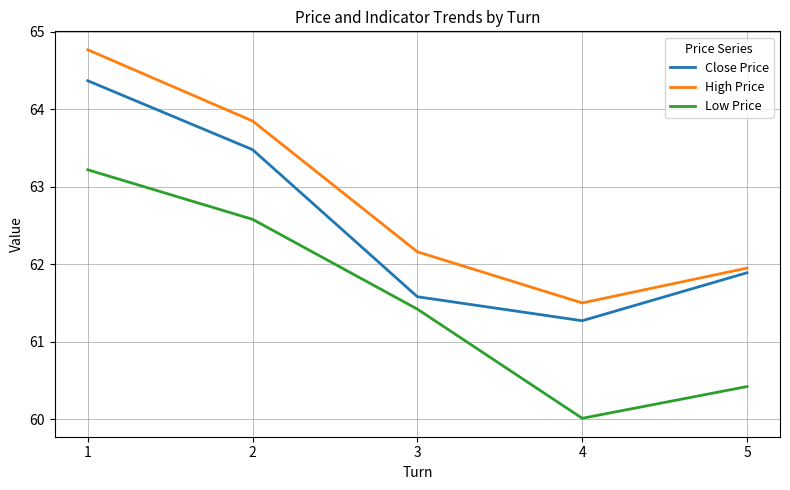

Rank the series by their maximum value, from lowest to highest.

Low Price, Close Price, High Price